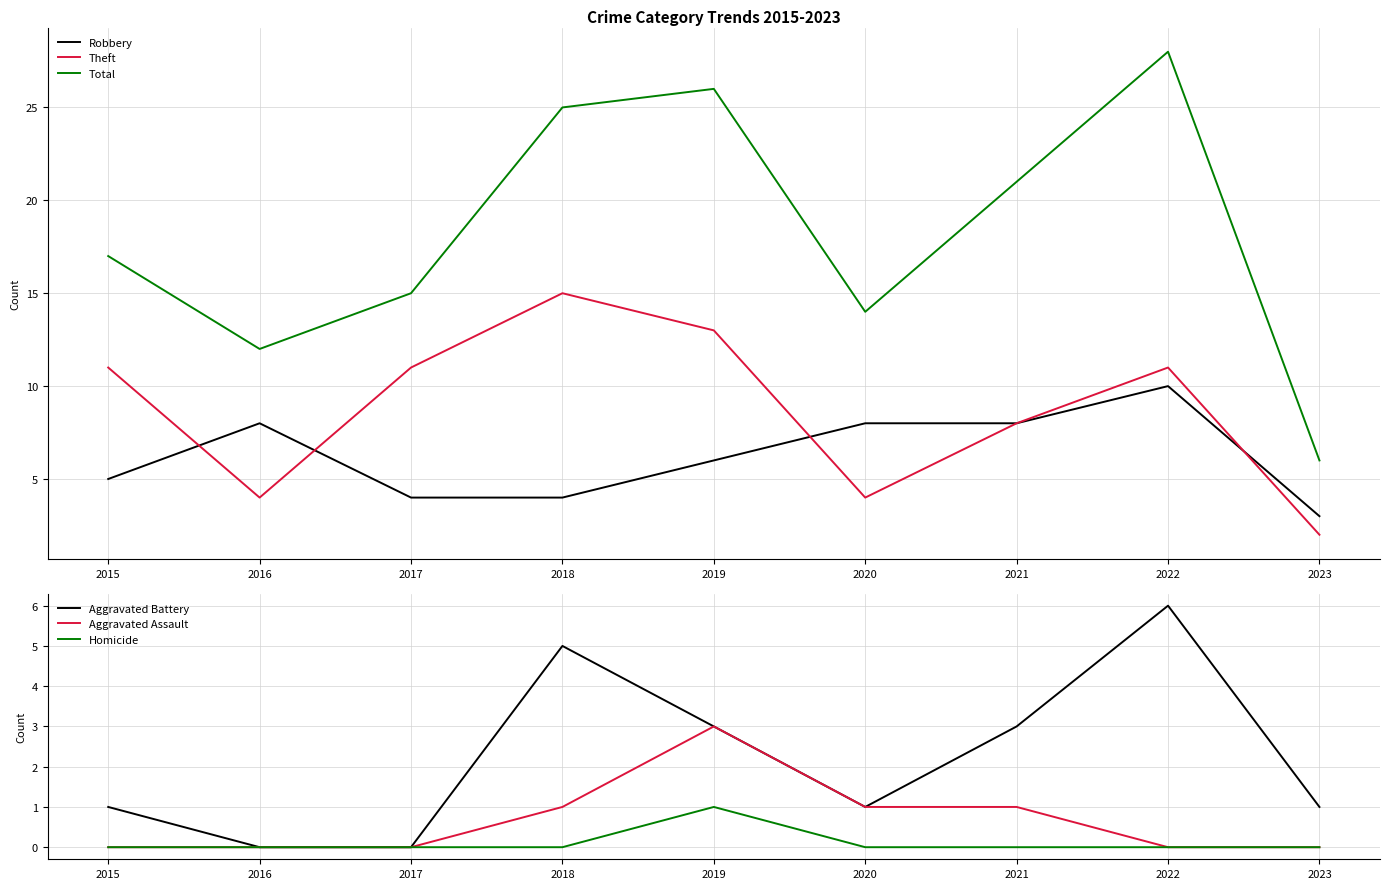

True or false: Aggravated Battery and Aggravated Assault intersect in this chart.

False